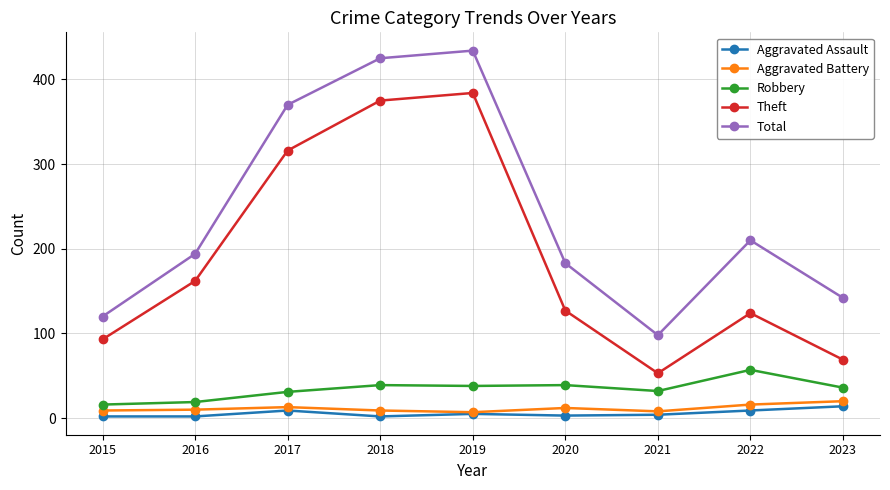

Which series has the largest total across all categories?

Total